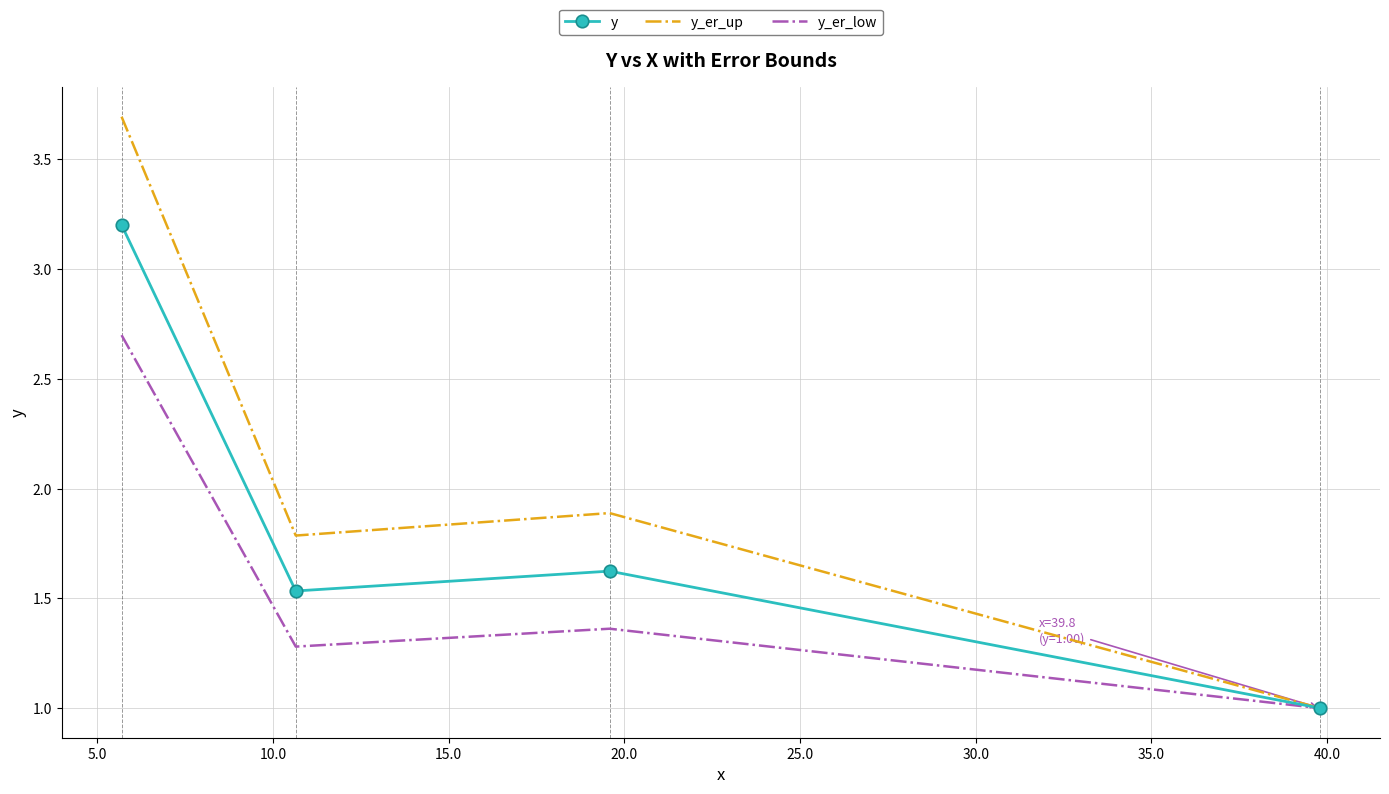

Rank the series by their average value, from lowest to highest.

y_er_low, y, y_er_up